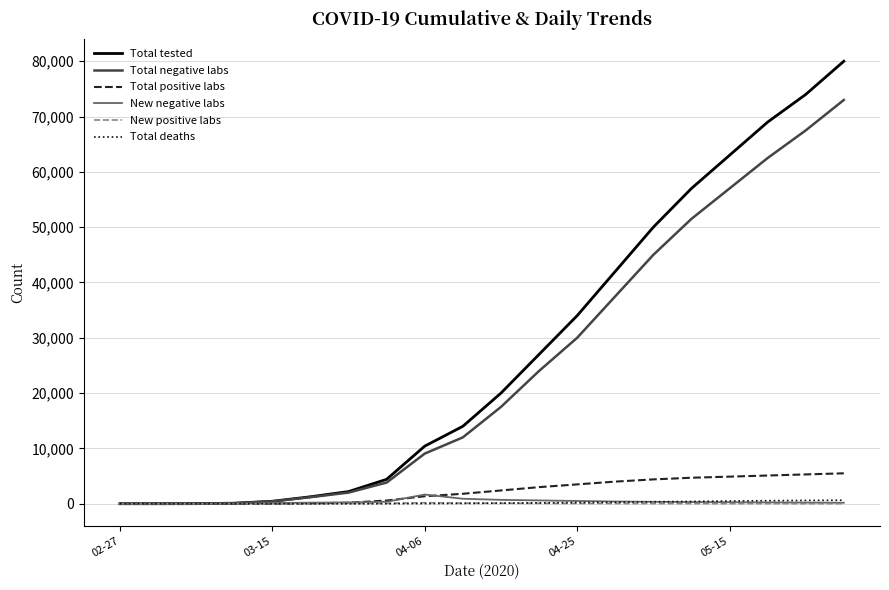

What is the maximum value shown in the chart?

80000